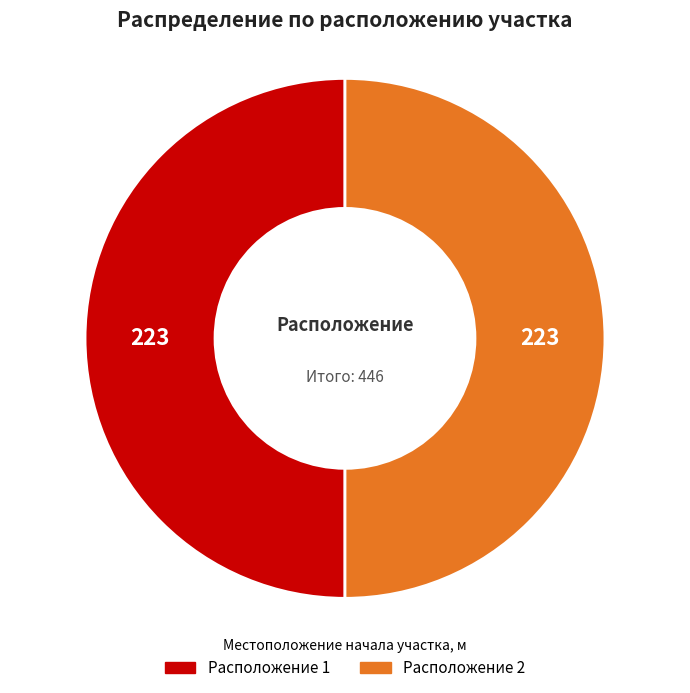

What is the ratio of the value at Расположение 2 to the value at Расположение 1?

1.0